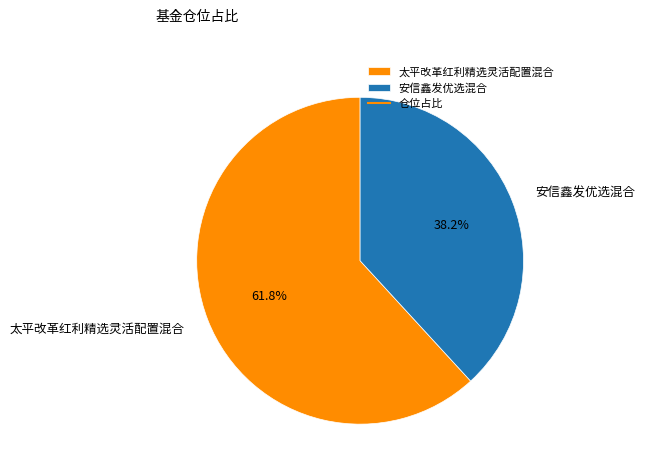

Rank the categories by value from highest to lowest.

太平改革红利精选灵活配置混合, 安信鑫发优选混合